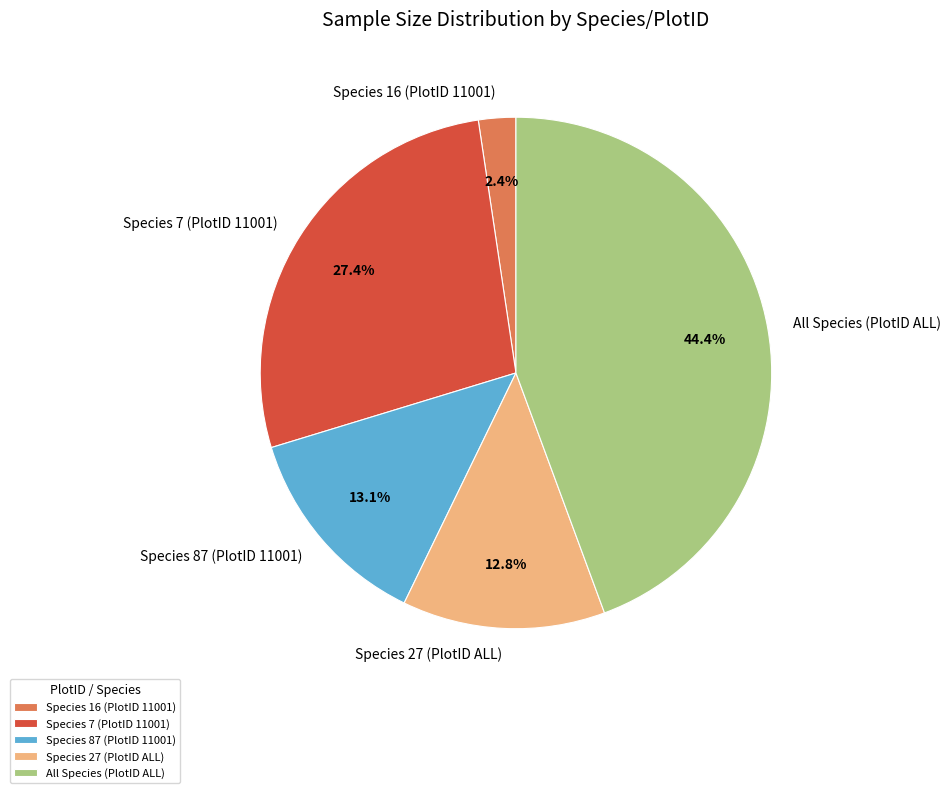

Count the number of slices in the pie.

5